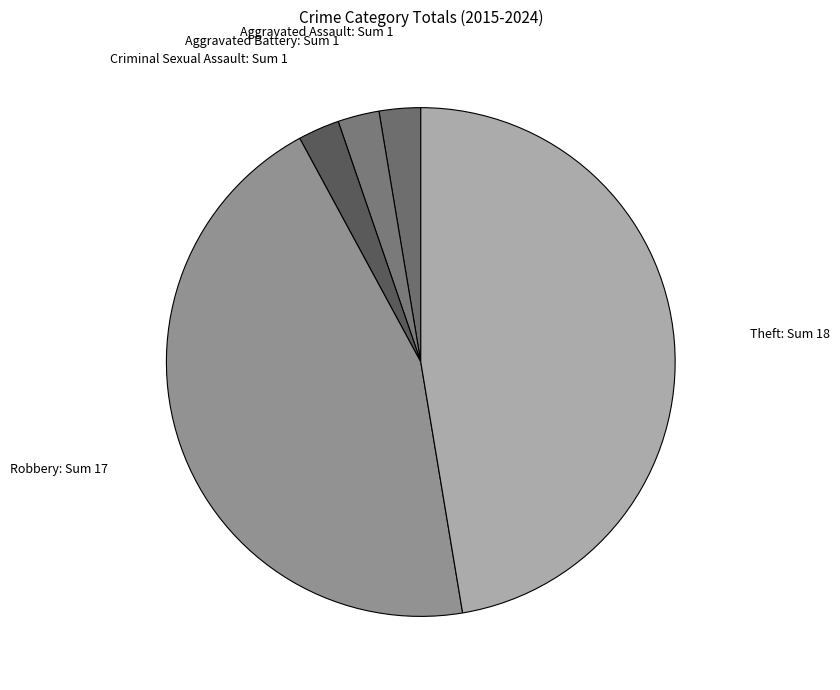

To the nearest percent, what is the difference between the largest and smallest slice percentages?

45%